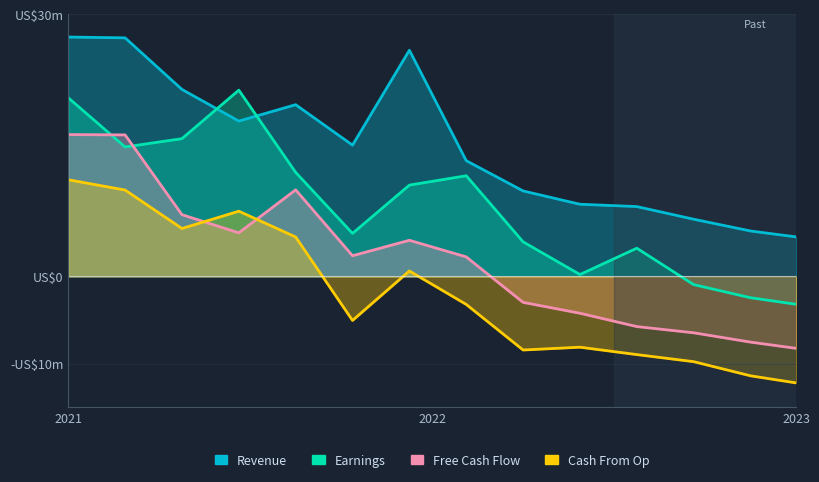

Which series has the largest total across all categories?

Revenue